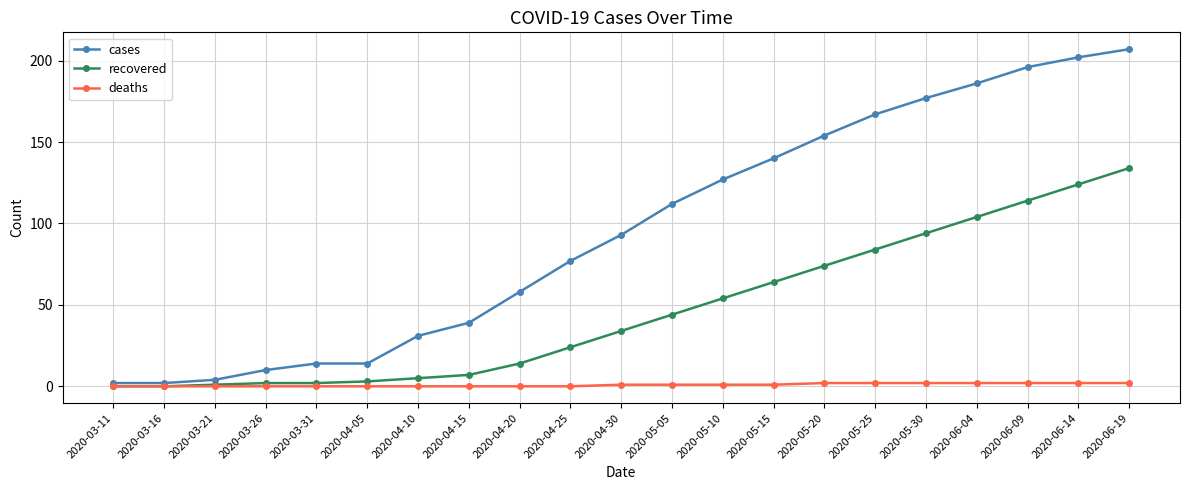

True or false: cases has a value of 18 at 2020-04-10.

False